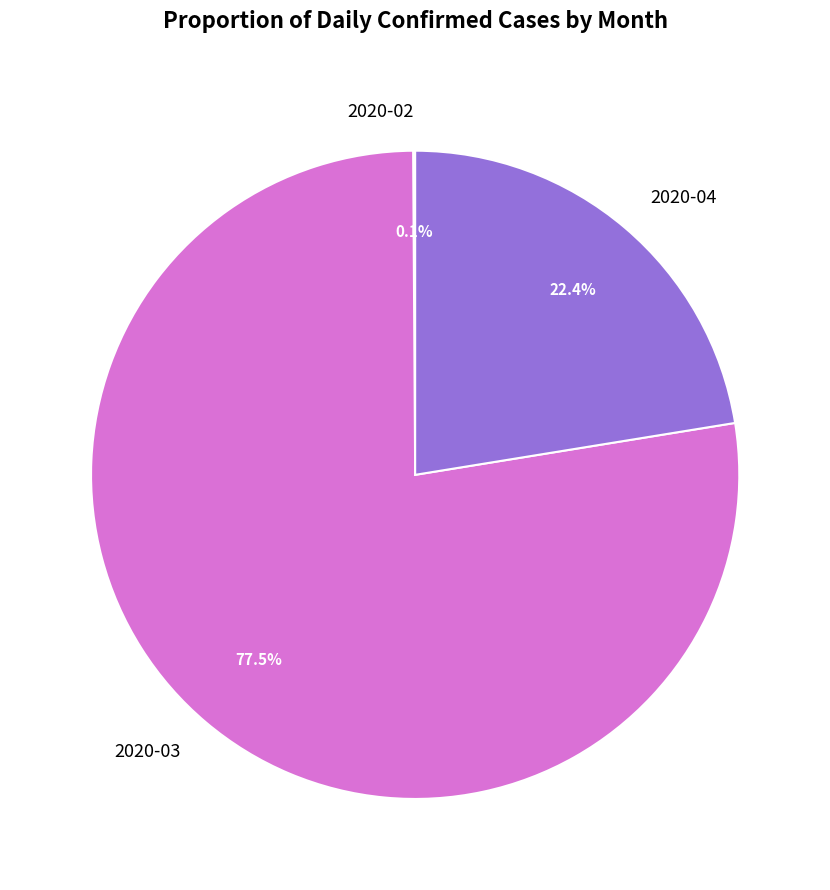

To the nearest percent, what is the difference between the largest and smallest slice percentages?

77%